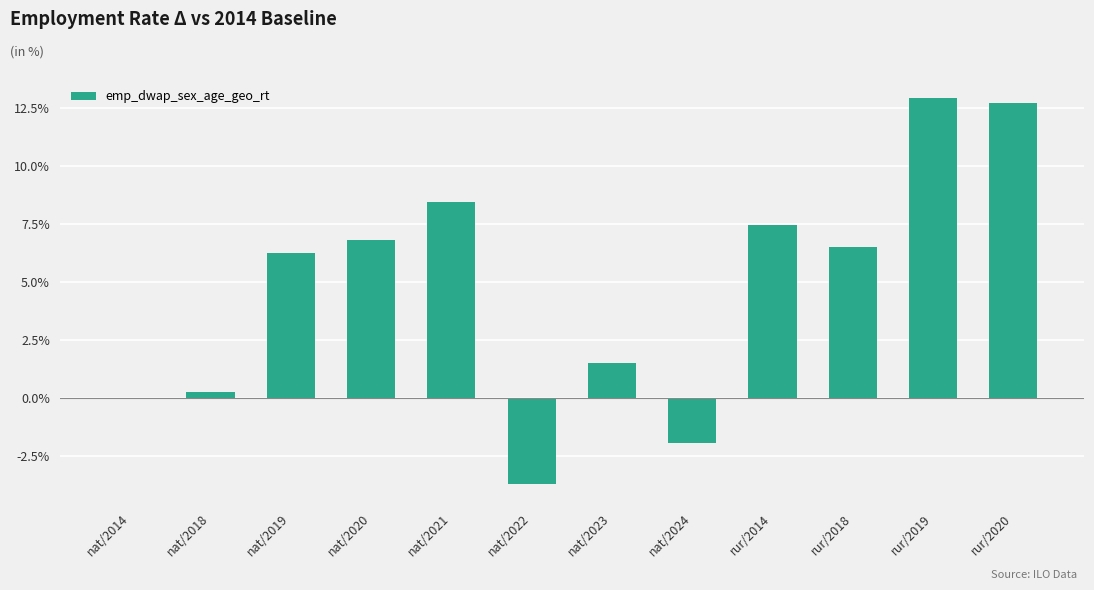

How many distinct data groups are displayed?

1